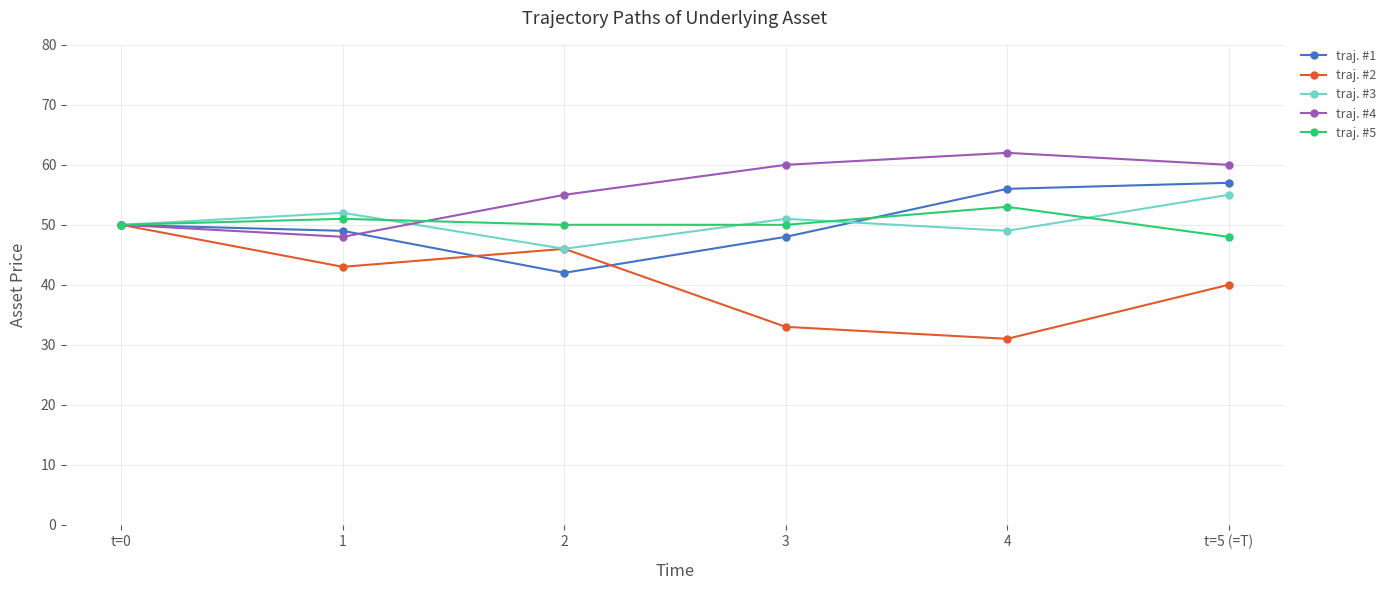

What is the label of the 1st point from the right?

t=5 (=T)